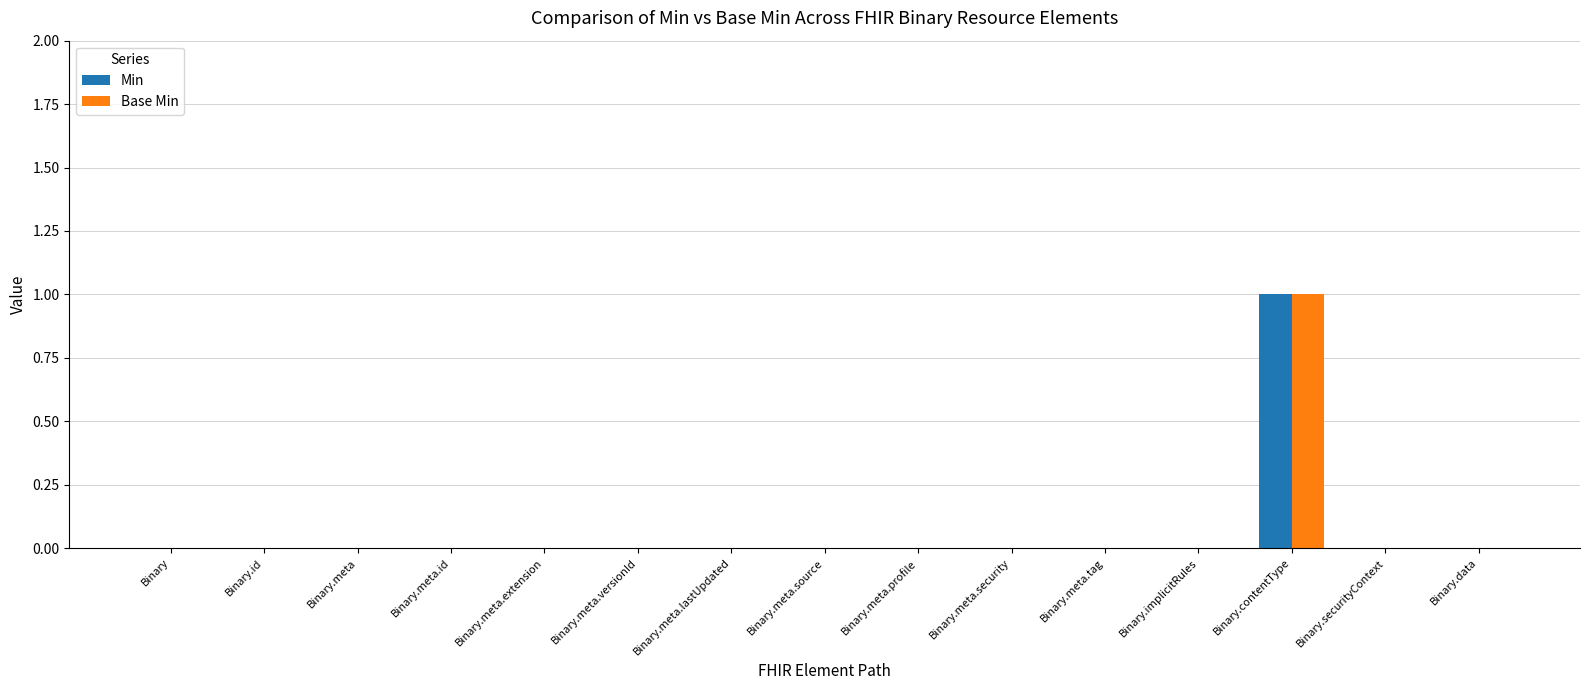

How many series are shown in this chart?

2